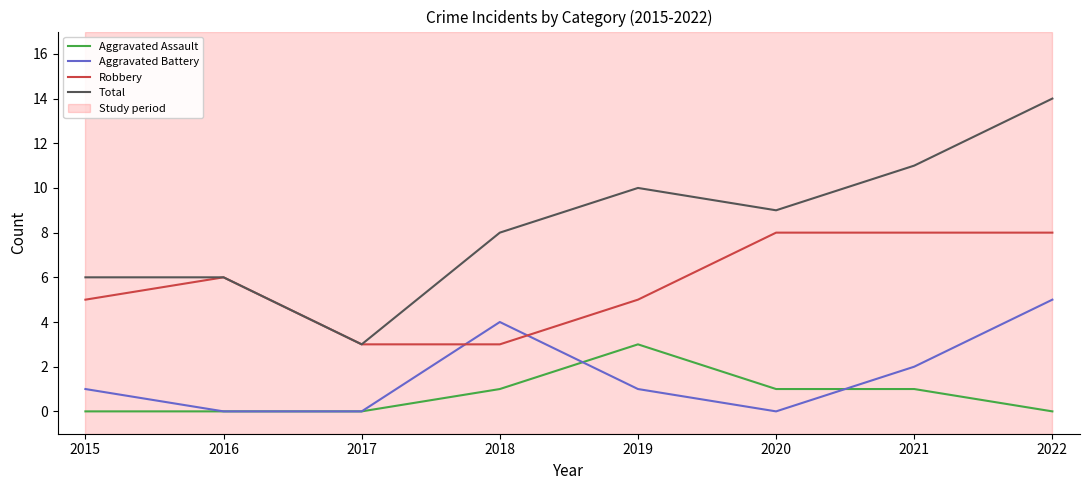

What is the average value of the Aggravated Battery series?

2